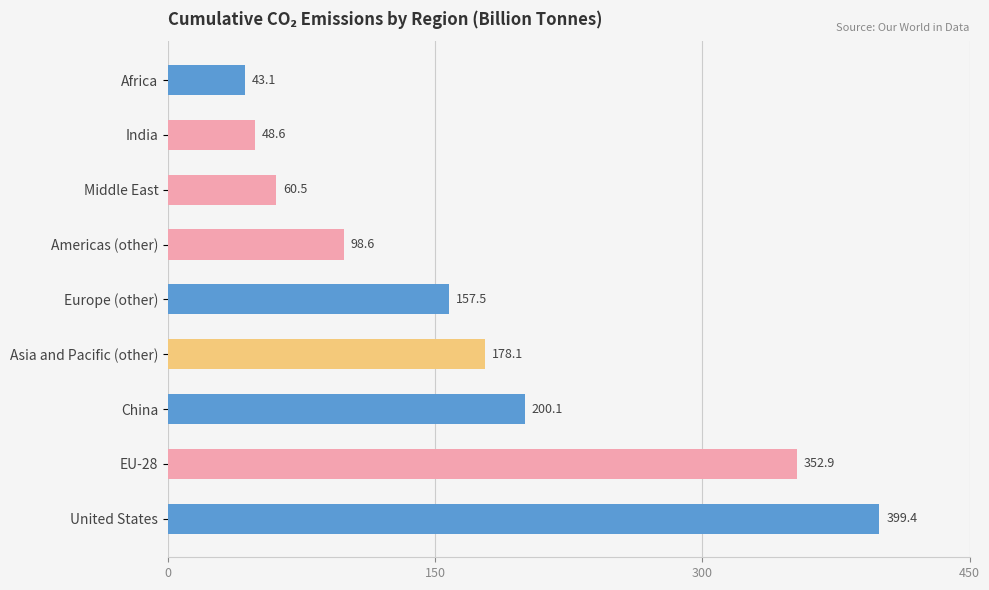

At which category does the chart reach its peak across all series?

United States